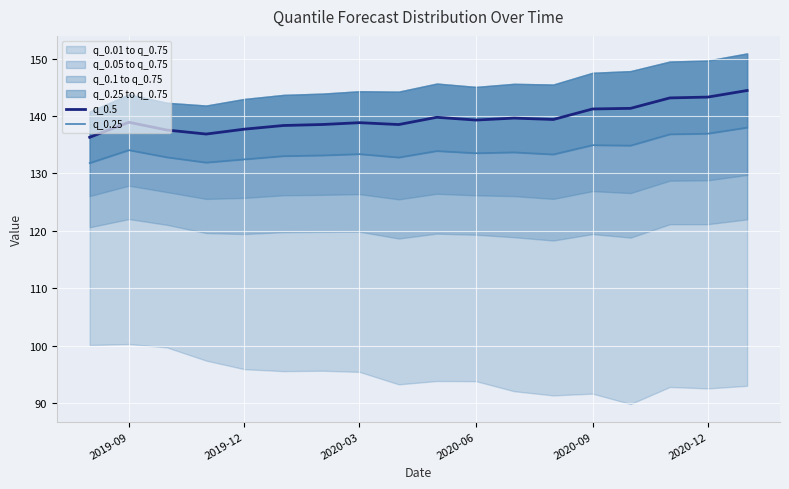

Is it true that q_0.5 equals 143.3 at 2020-12?

True